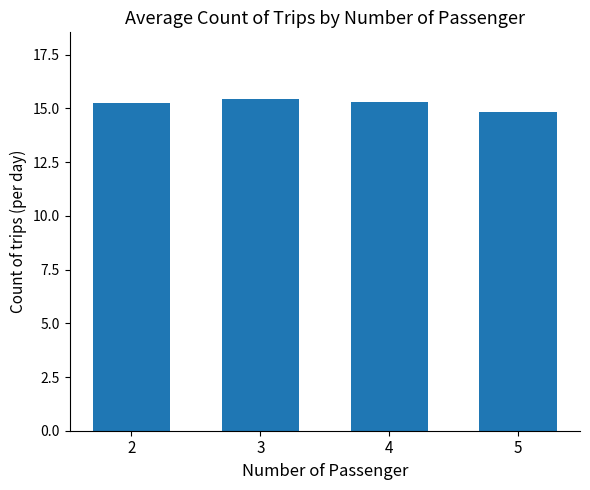

What is the sum of the values at 2 and 5?

30.1